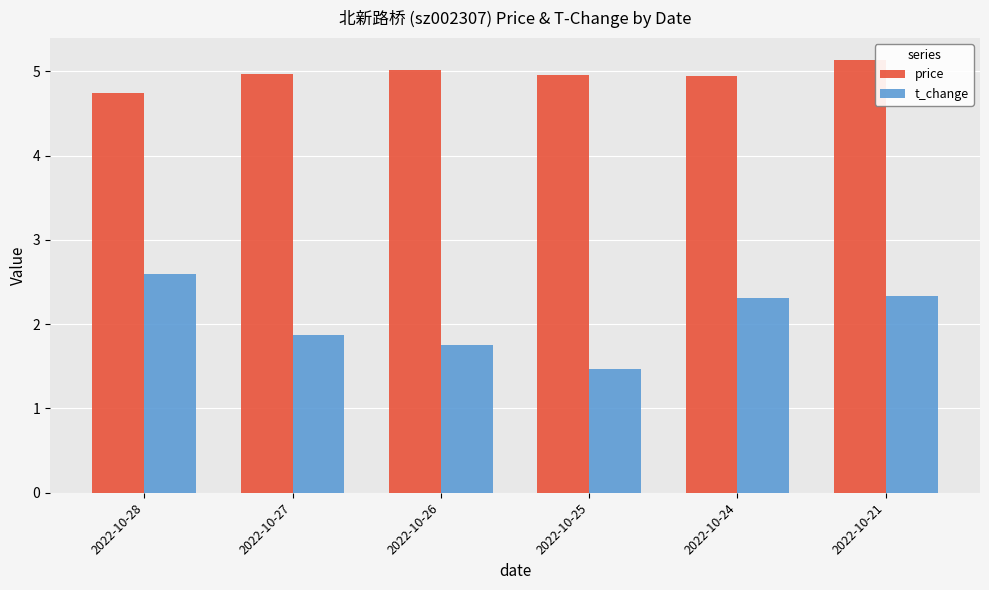

Count the number of categories in the chart.

6